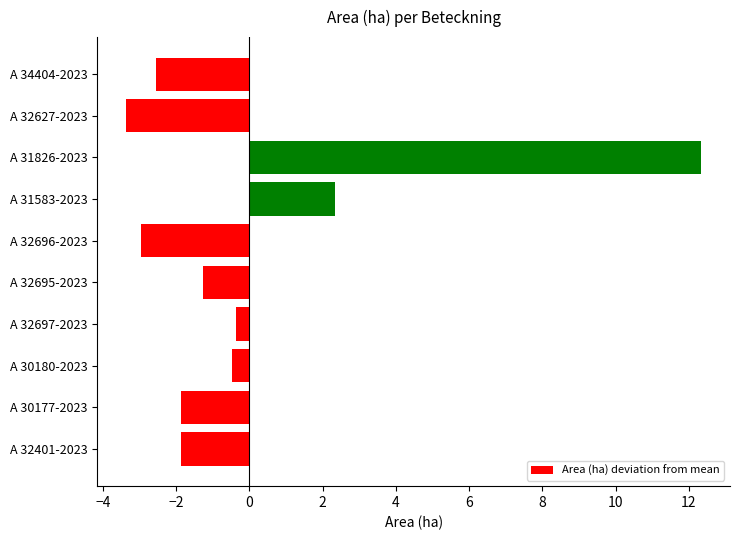

Which has a higher value, A 30177-2023 or A 32695-2023?

A 32695-2023